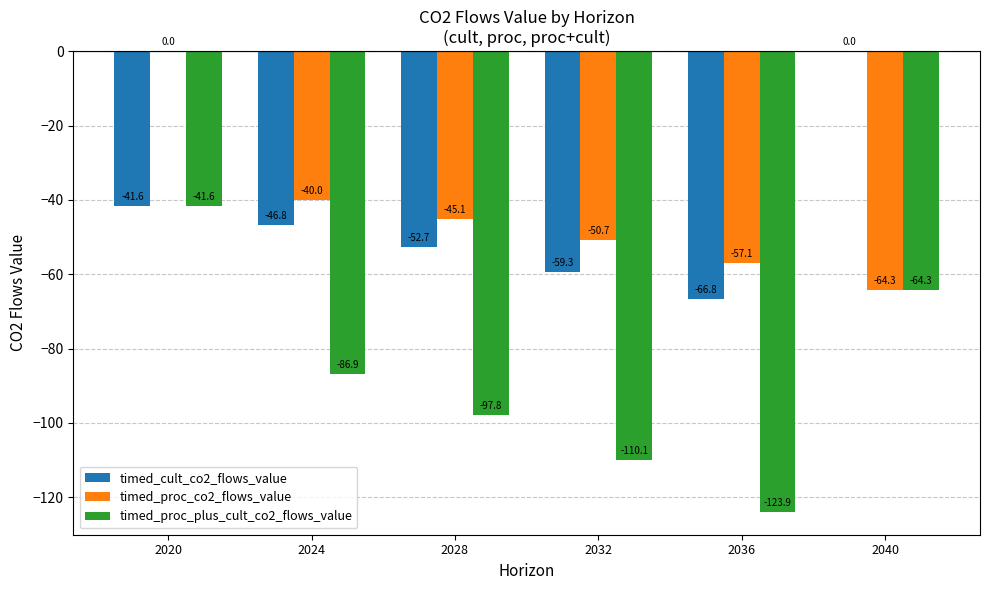

Which series has the largest total across all categories?

timed_proc_co2_flows_value